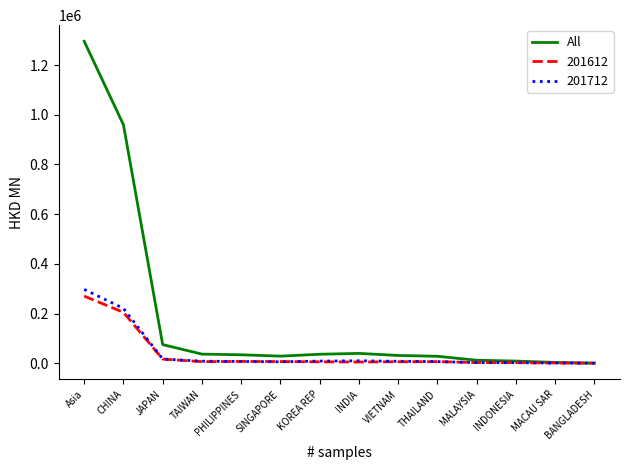

Count the number of data series in this chart.

3